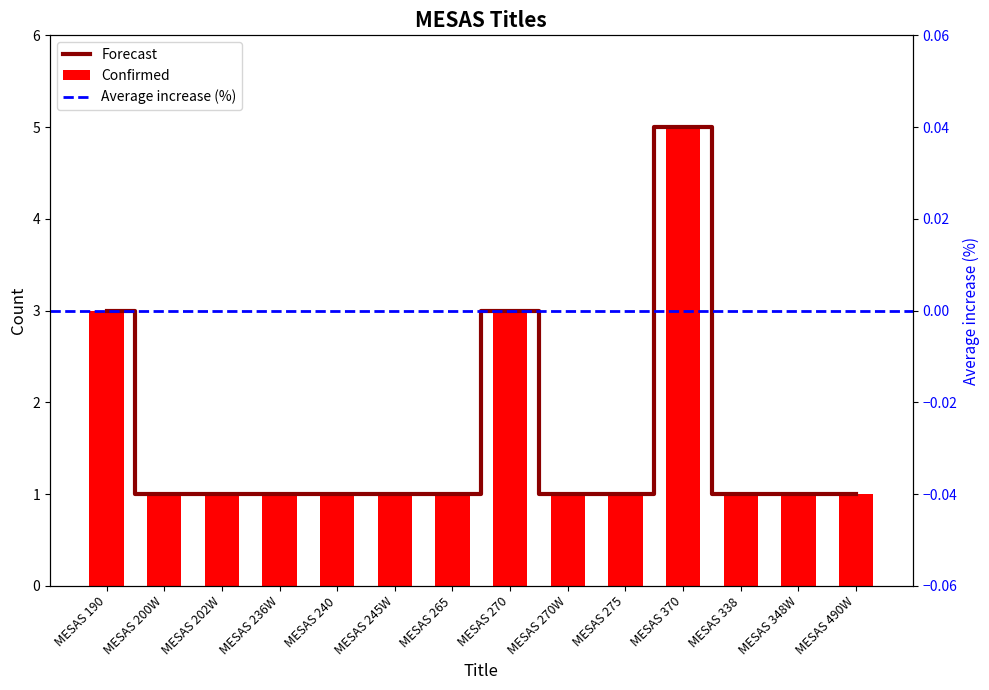

What is the maximum value shown in the chart?

5